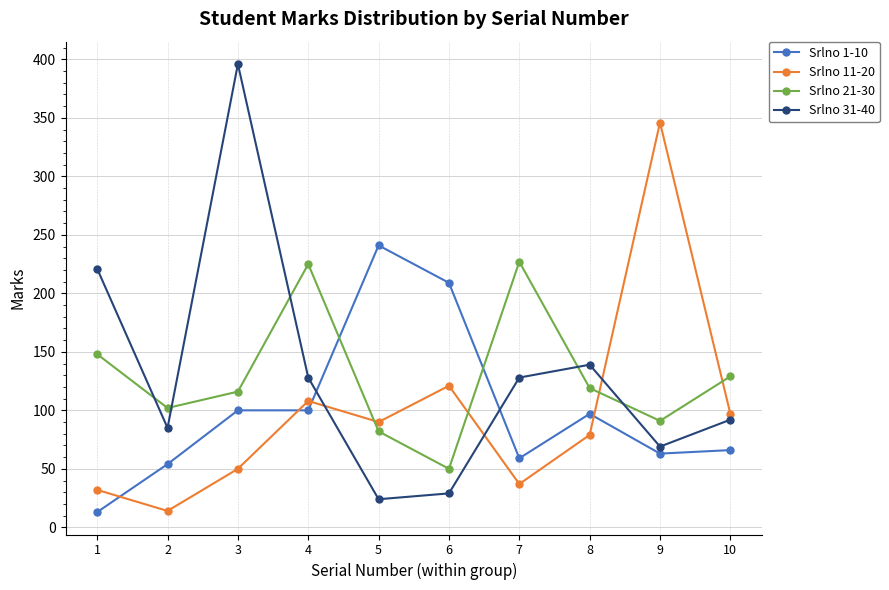

Reading right to left, list all the values displayed in this chart.

Srlno 1-10: 10=66	9=63	8=97	7=59	6=209	5=241	4=100	3=100	2=54	1=13
Srlno 11-20: 10=97	9=346	8=79	7=37	6=121	5=90	4=108	3=50	2=14	1=32
Srlno 21-30: 10=129	9=91	8=119	7=227	6=50	5=82	4=225	3=116	2=102	1=148
Srlno 31-40: 10=92	9=69	8=139	7=128	6=29	5=24	4=128	3=396	2=85	1=221